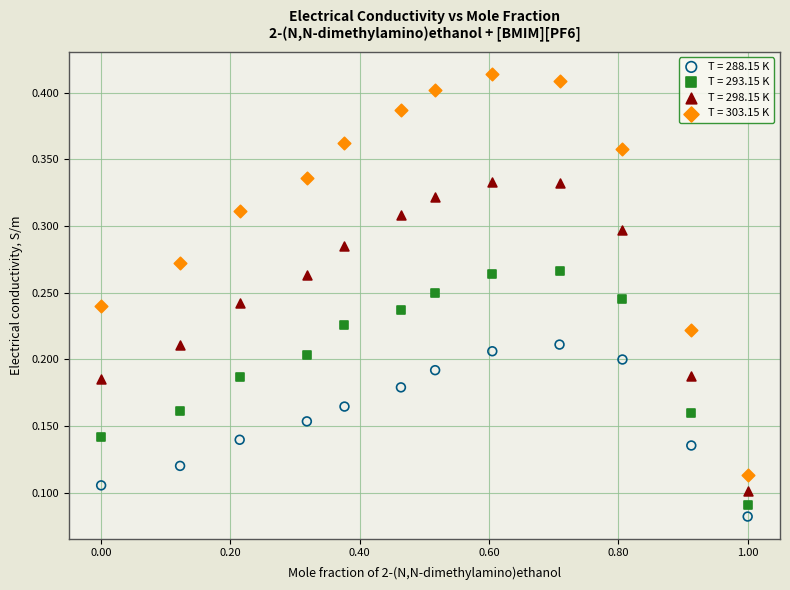

Across all data points, what is the range of X values (max minus min)?

1.0